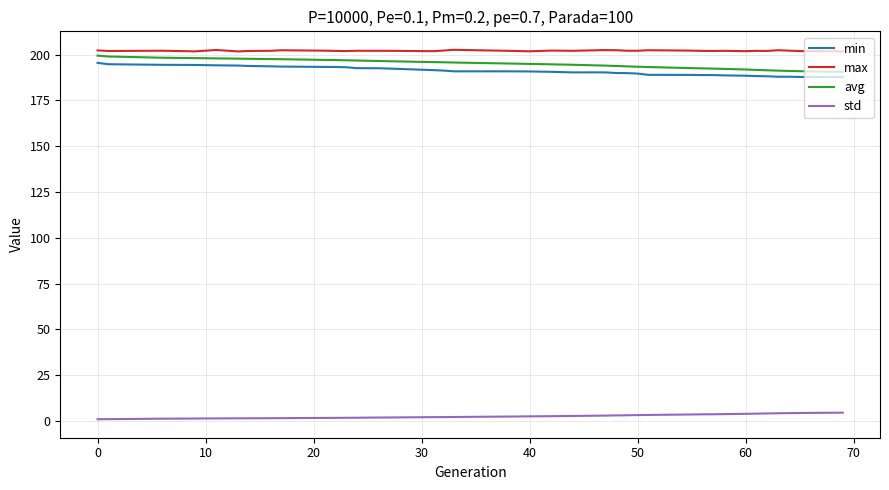

What is the difference between the maximum and minimum values in the avg series?

8.9